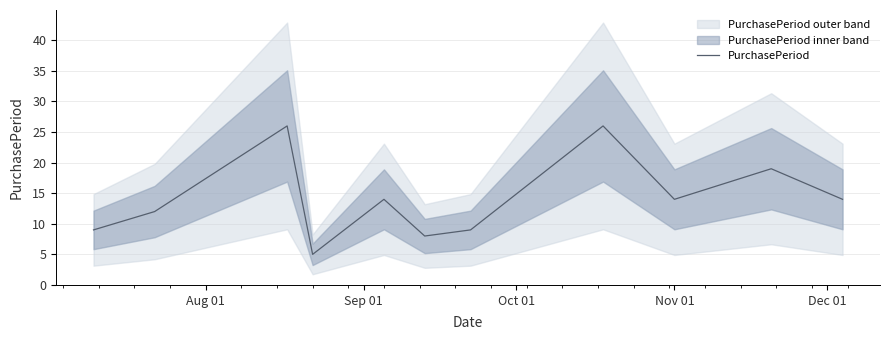

How many lines are shown in the chart?

1